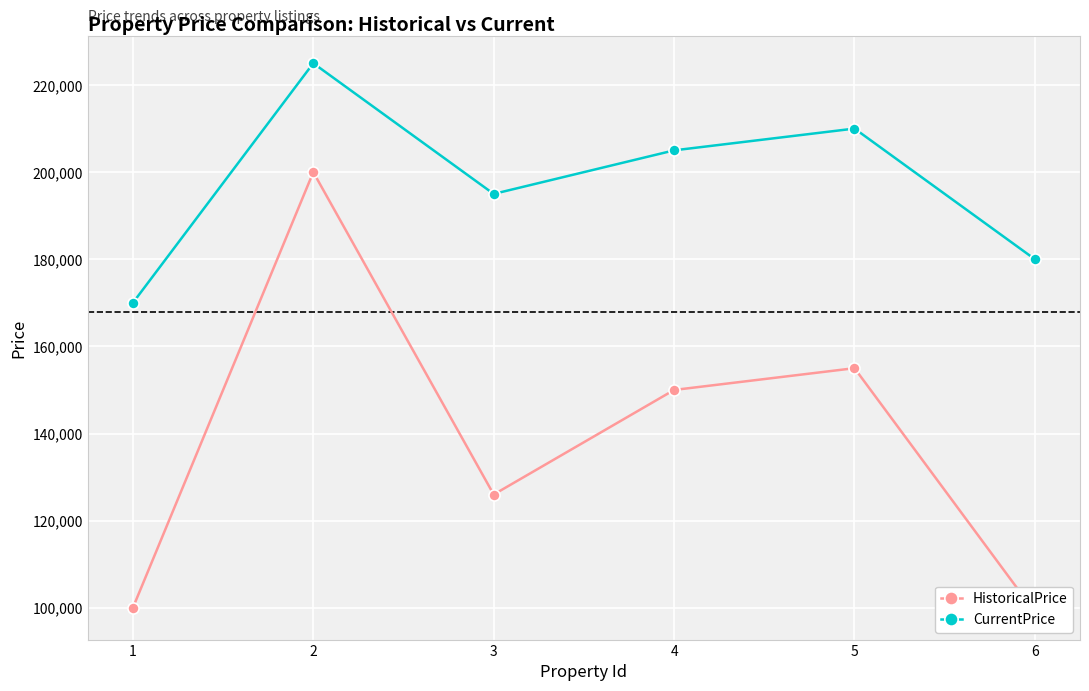

What are all the series names shown in the legend?

HistoricalPrice, CurrentPrice